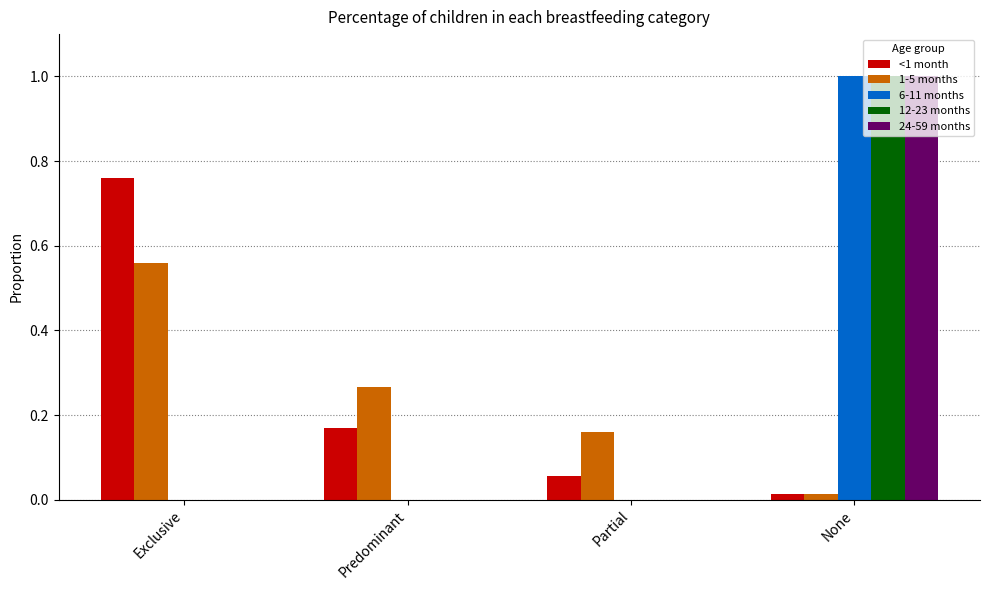

What is the greatest value displayed?

1.0